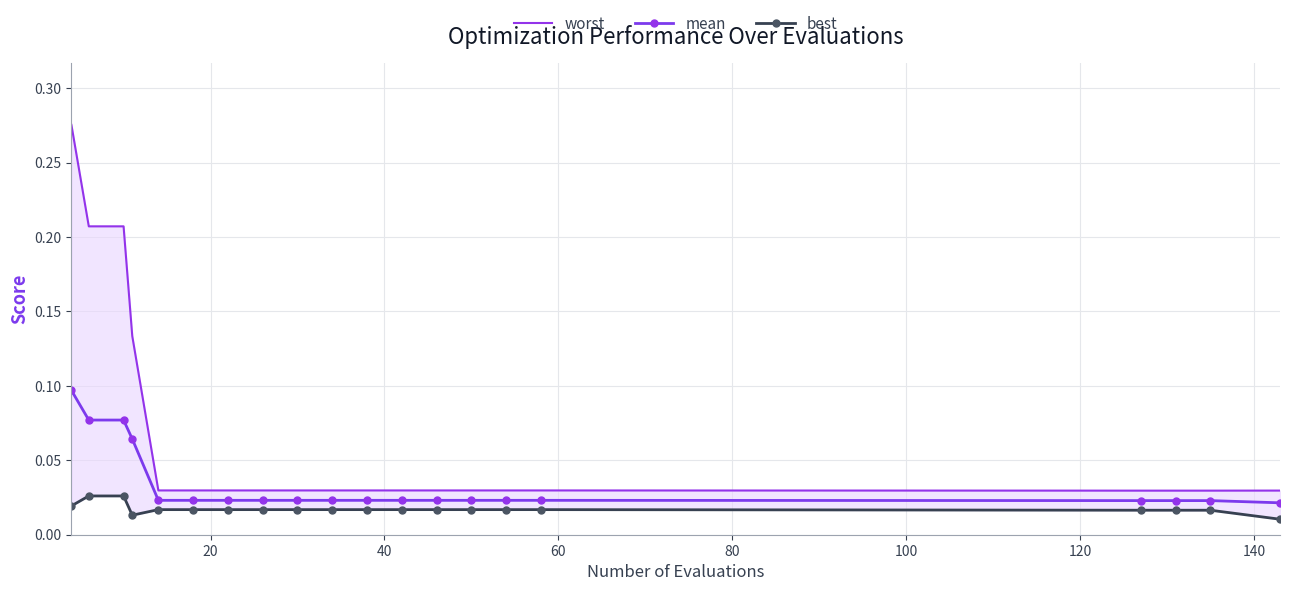

Rank the series by their maximum value, from lowest to highest.

best, mean, worst